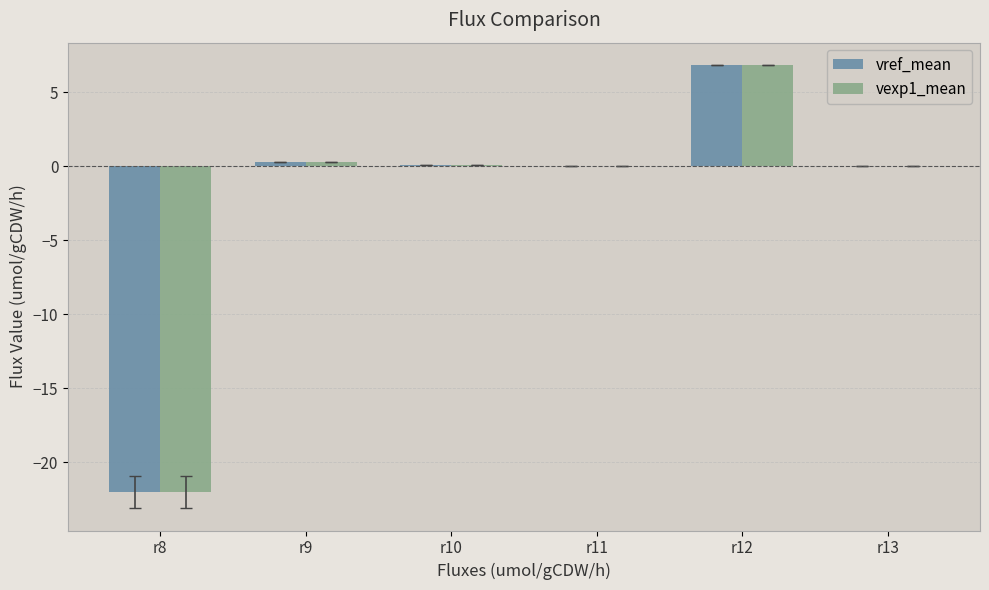

How many groups of bars are there?

6